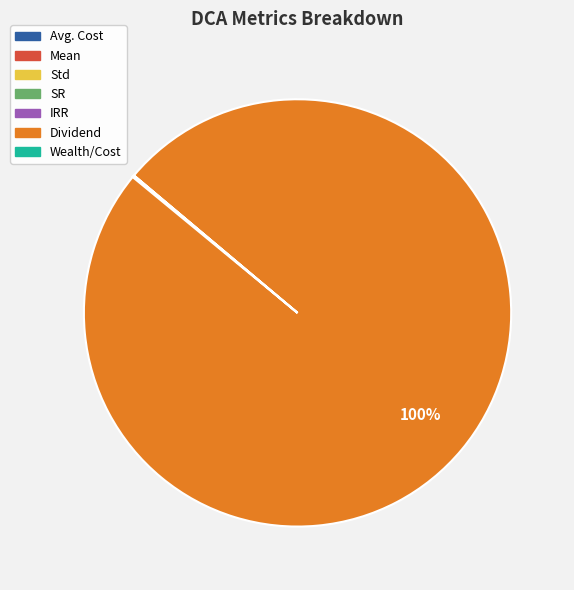

To the nearest percent, what percentage of the pie is Dividend?

100%